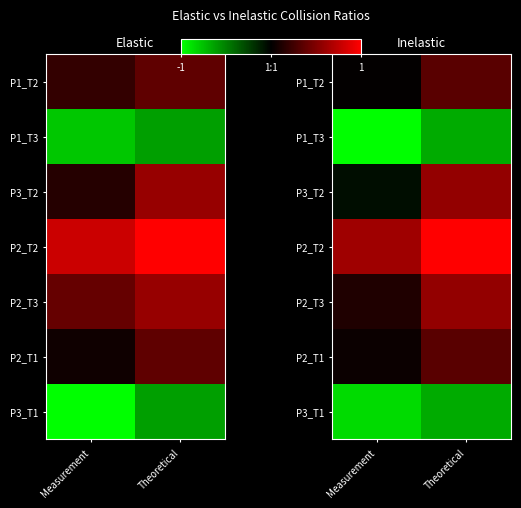

What is the minimum value for P2_T2?

0.6